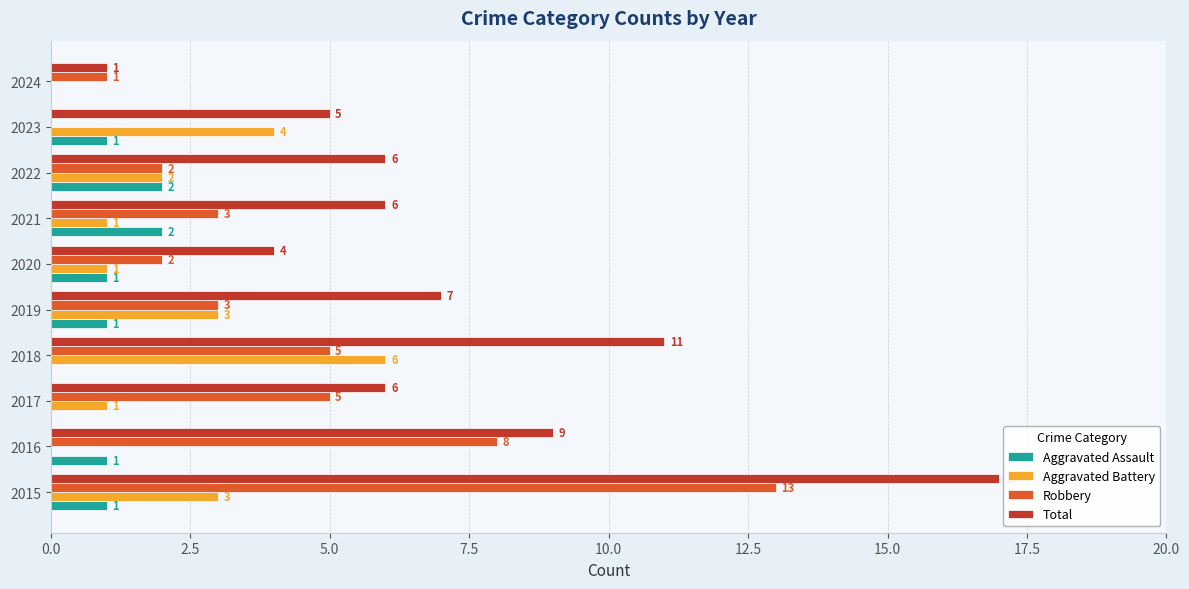

Is it true that Total equals 2 at 2017?

False